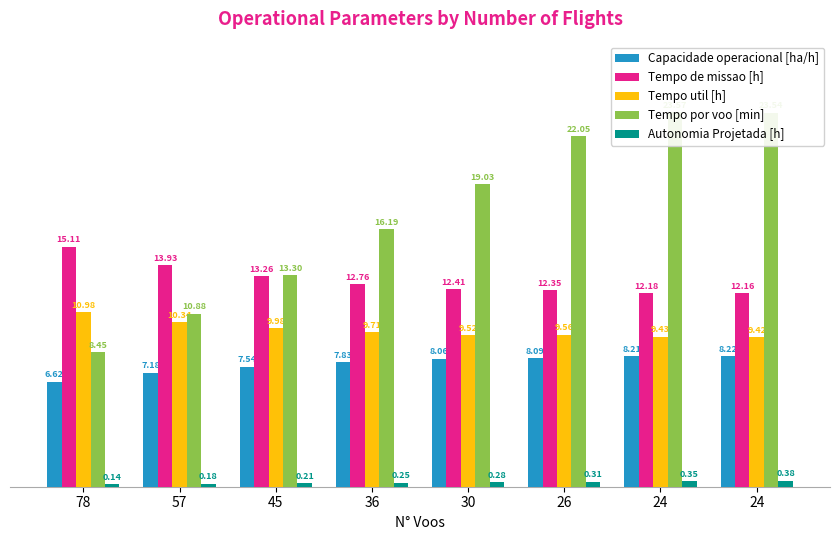

How many groups of bars are there?

8